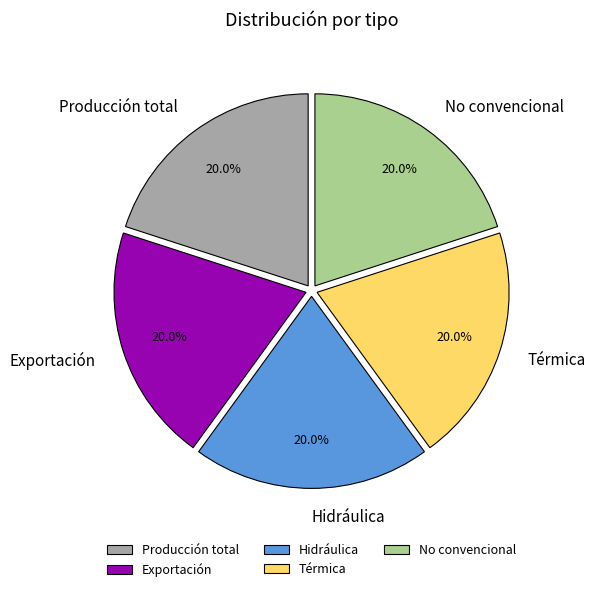

To the nearest percent, what is the combined percentage of Exportación and Térmica?

40%